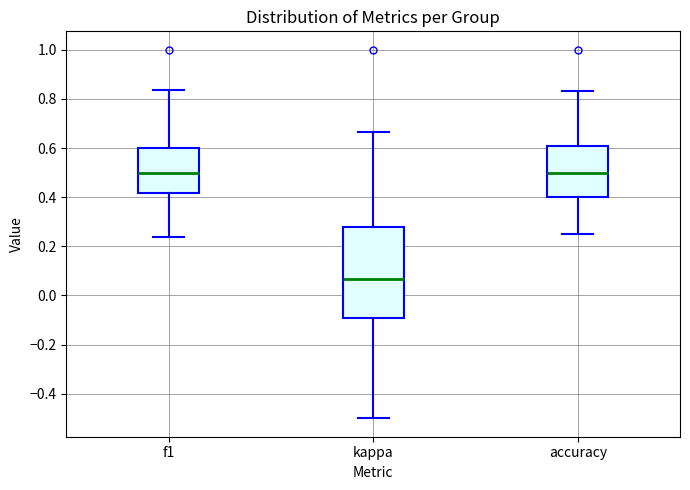

Which box's median line is the lowest?

kappa